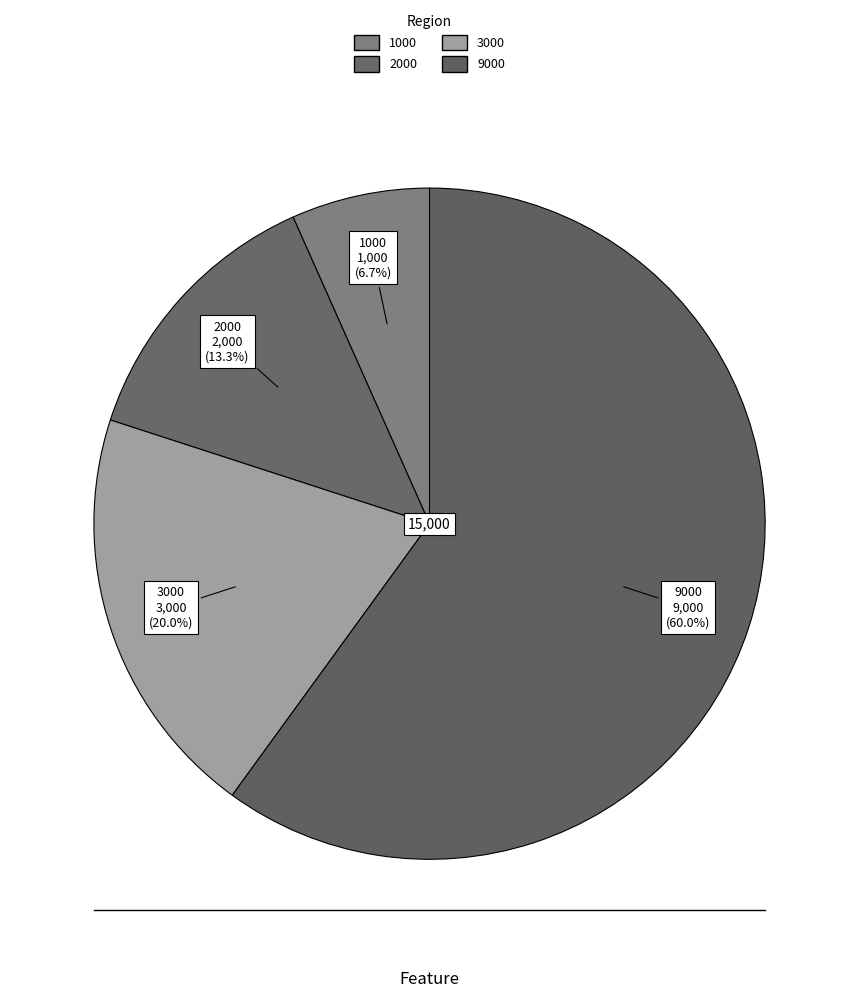

Does any single category account for the majority?

Yes